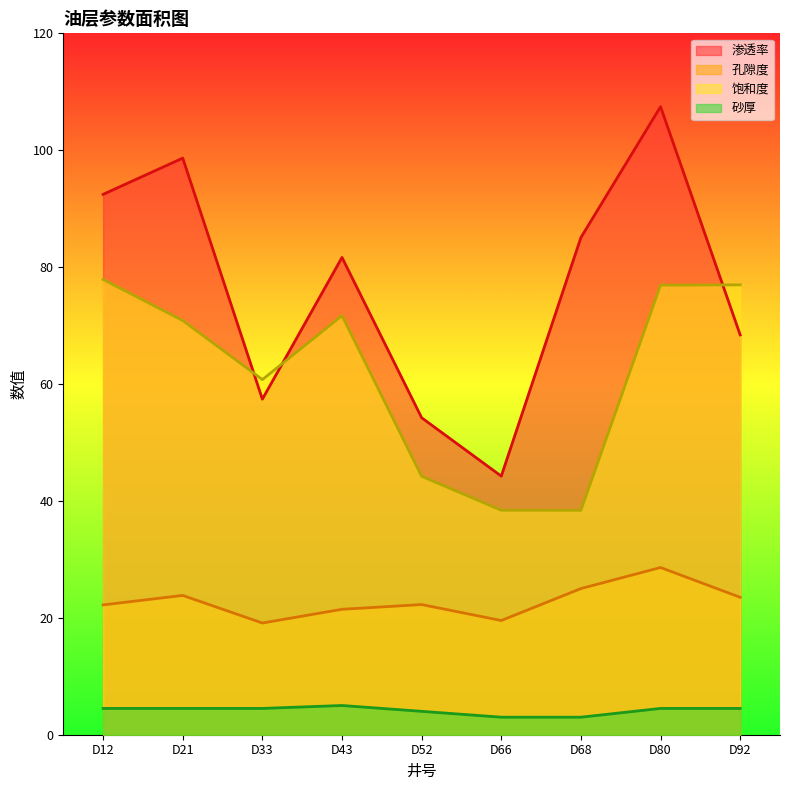

How many data points does each series have?

9